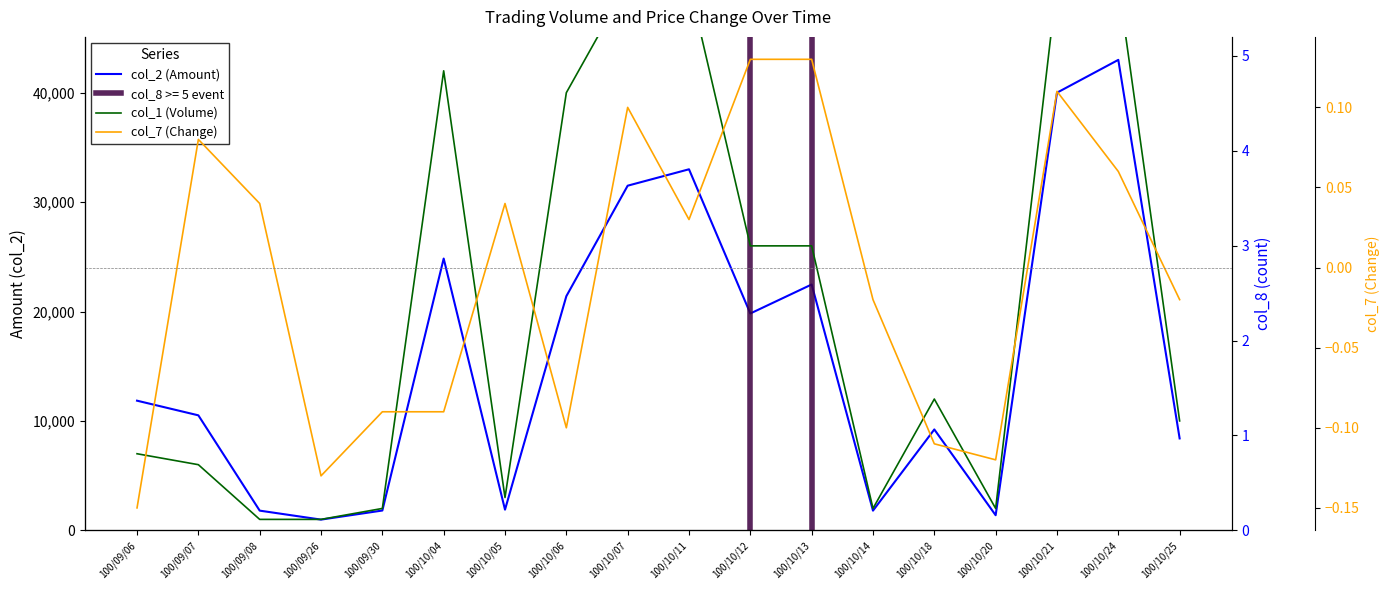

List the series in order of their peak value, highest first.

col_1 (Volume), col_2 (Amount), col_8 (count), col_7 (Change)